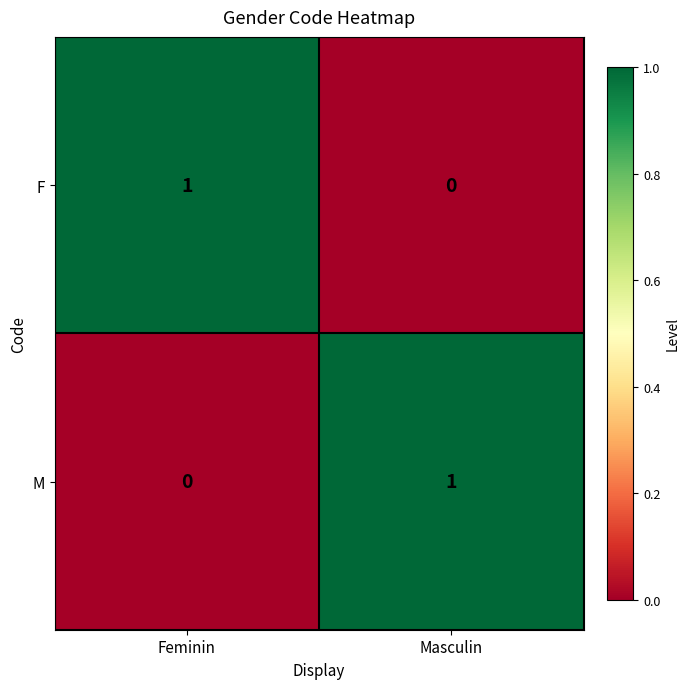

Is the value of F at Feminin greater than the value of M at Feminin?

Yes